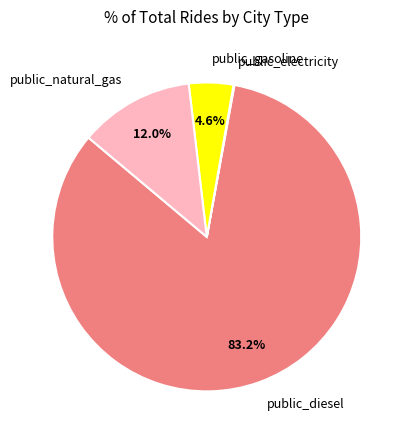

Which category has the biggest portion of the pie?

public_diesel